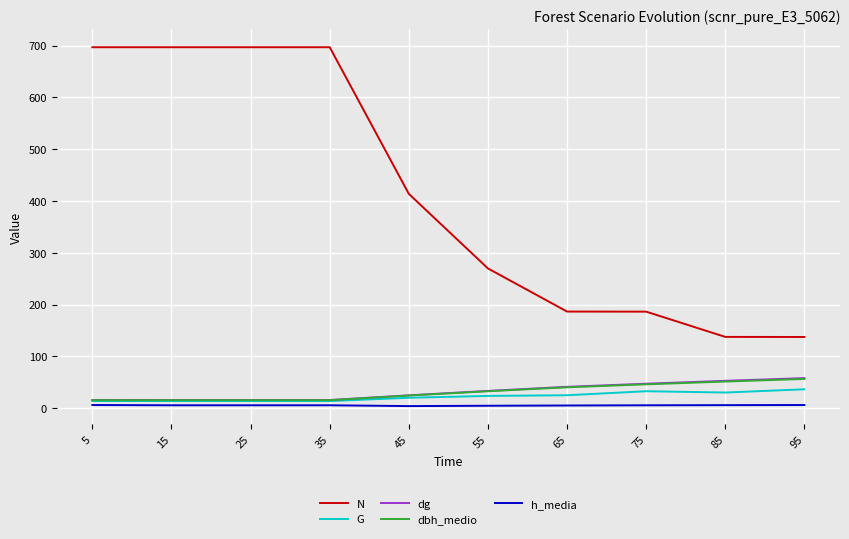

What is the difference between the maximum and minimum values in the N series?

559.2